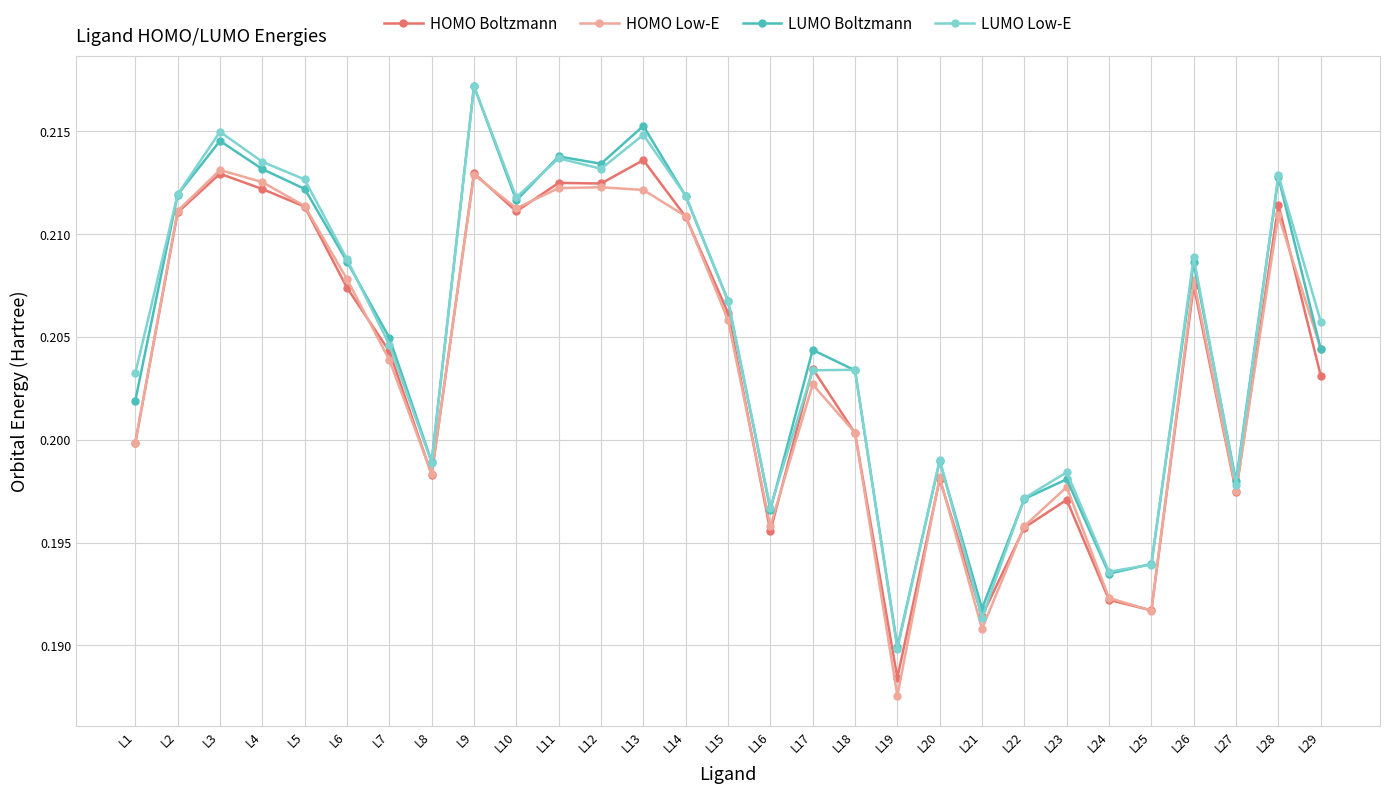

At which category does LUMO Boltzmann reach its first local valley?

L8